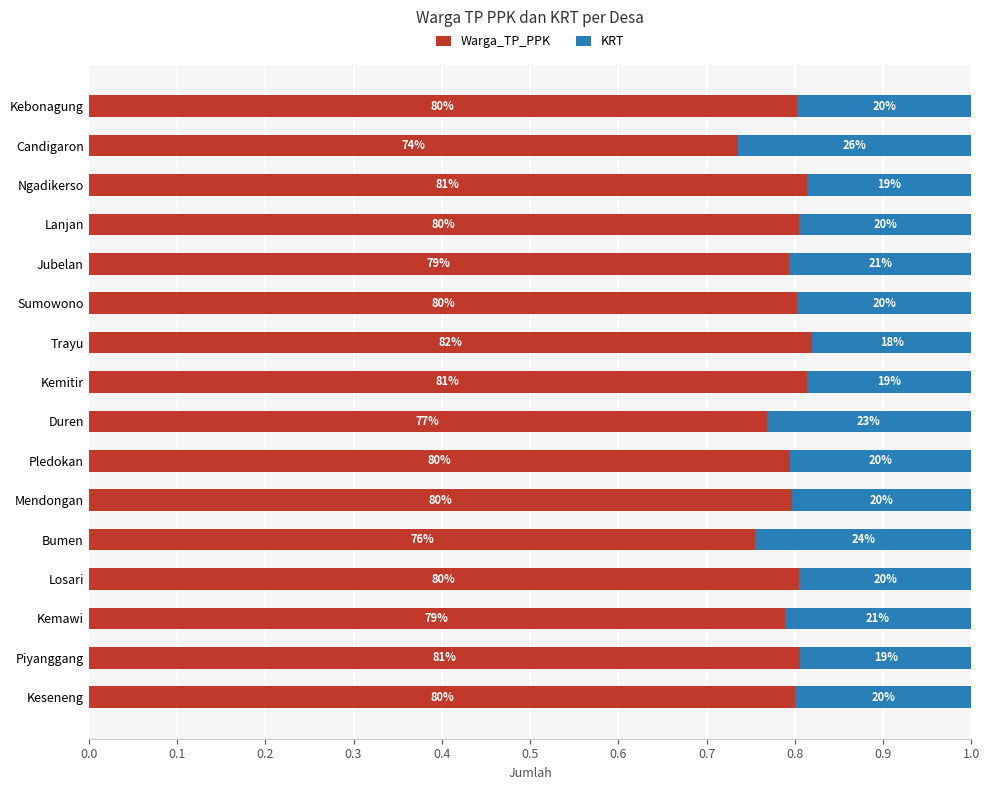

What is the difference between the maximum and minimum values in the KRT series?

0.1